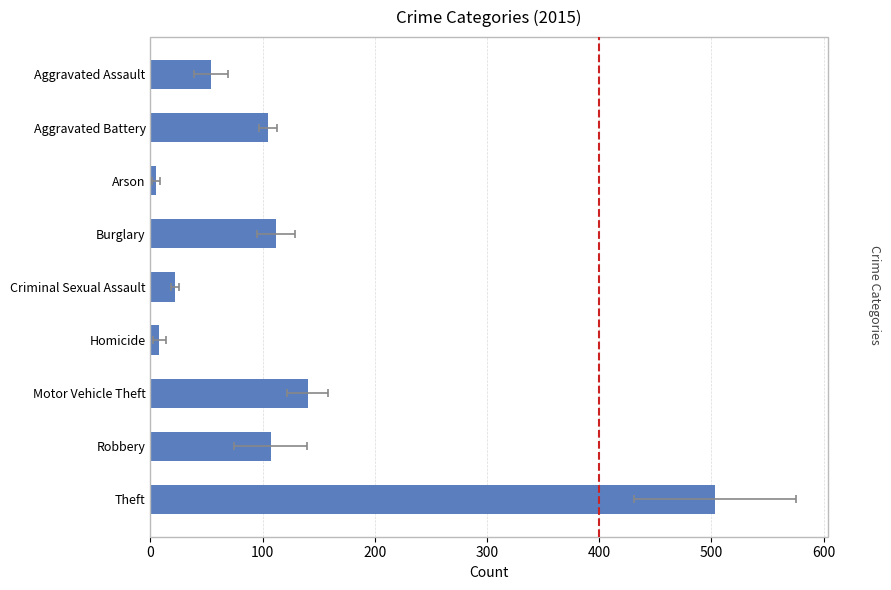

Between Burglary and Criminal Sexual Assault, which is larger?

Burglary